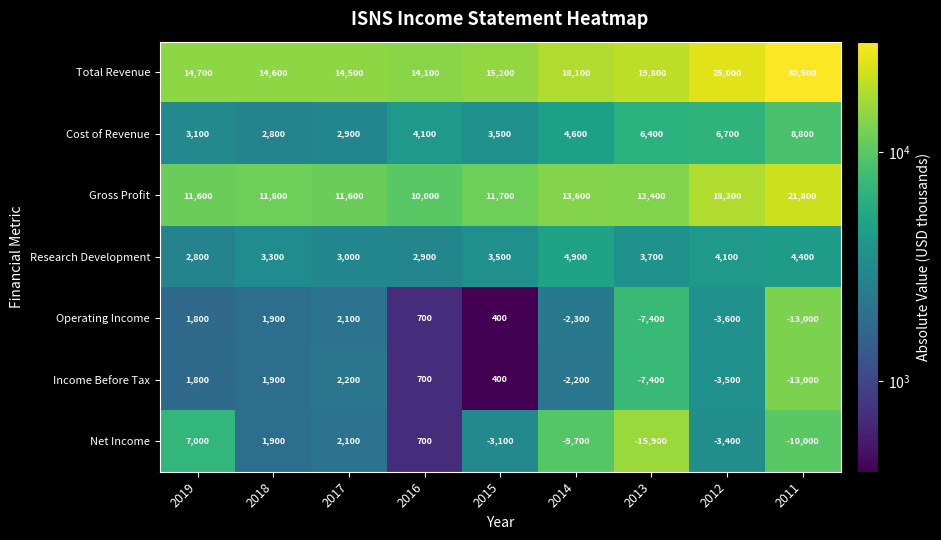

How many categories are shown in the chart?

9